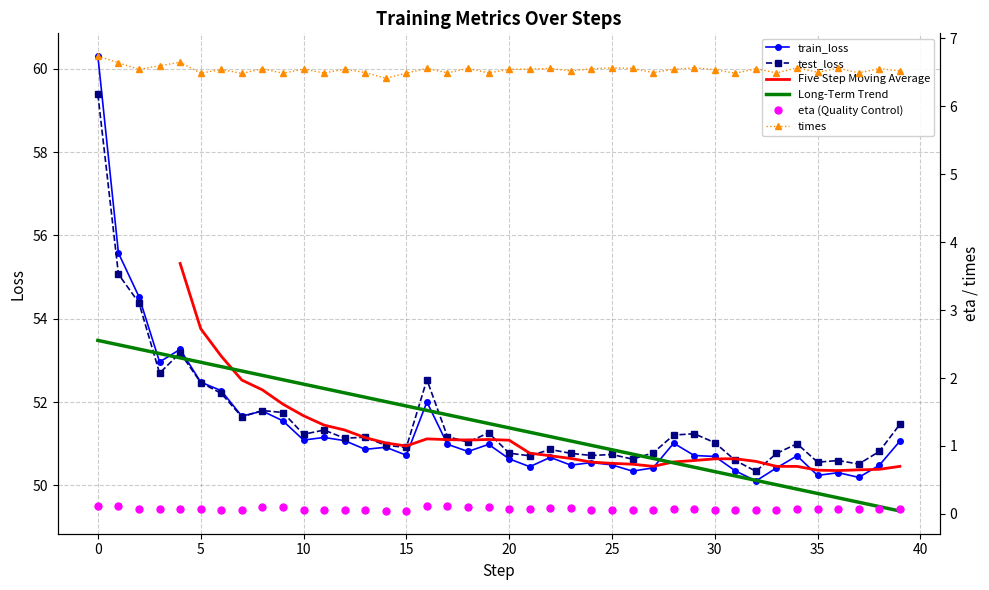

At which label does times reach its minimum?

14